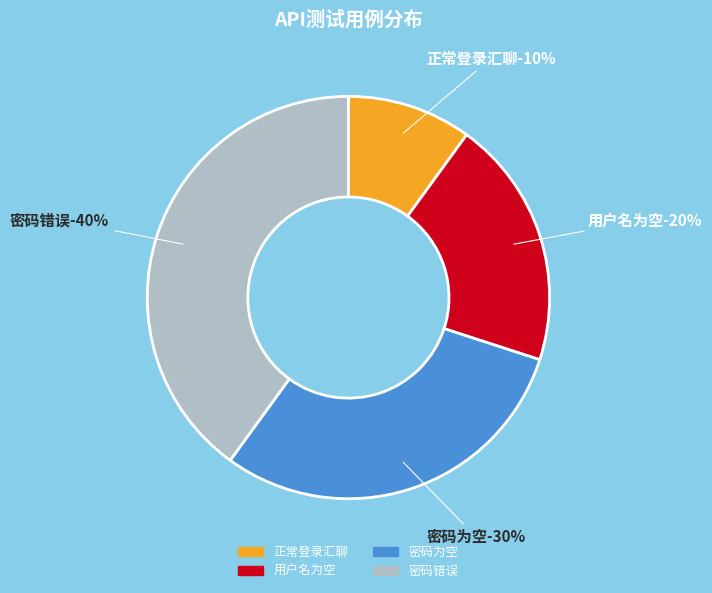

To the nearest percent, what is the average slice percentage?

25%